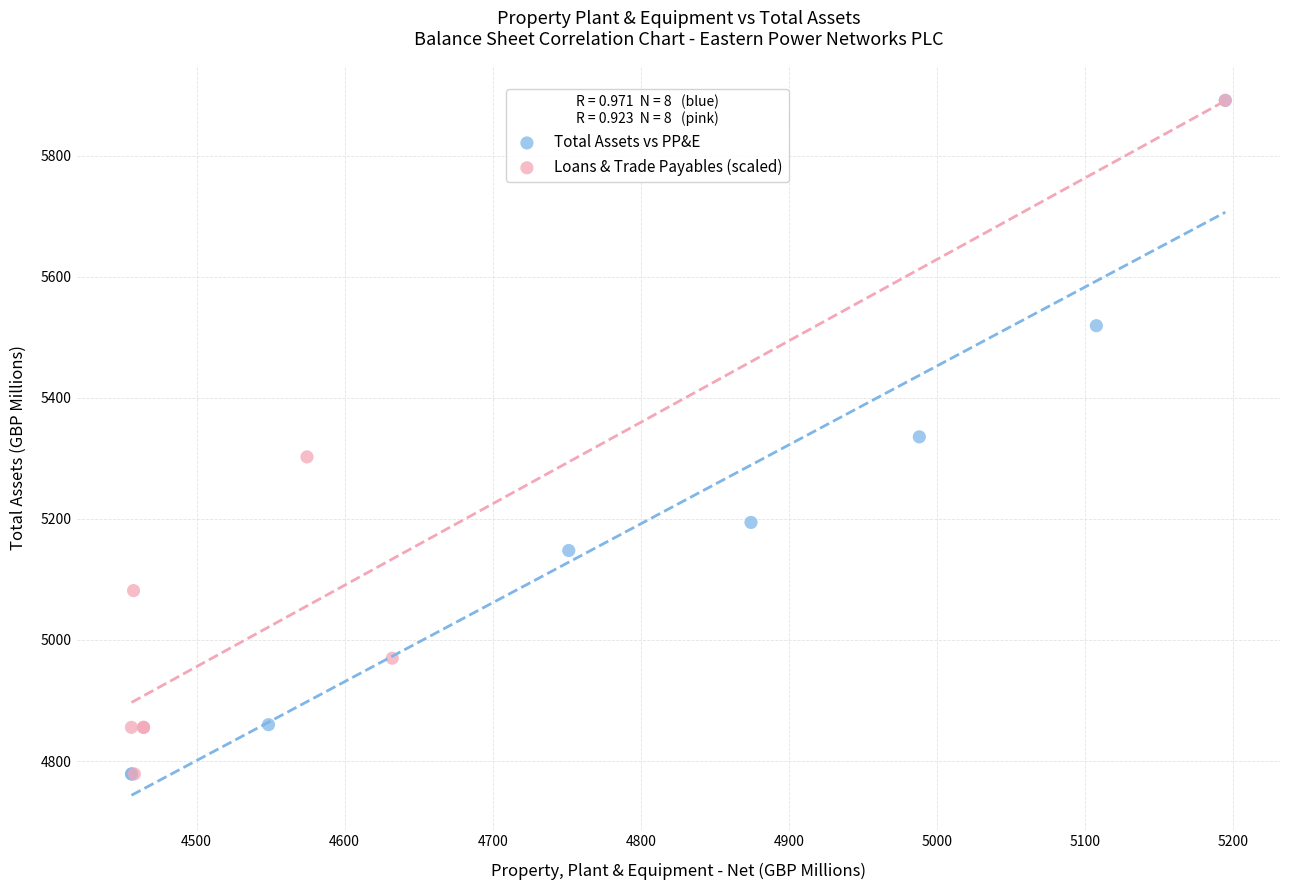

What are all the series names shown in the legend?

Total Assets vs PP&E, Loans & Trade Payables (scaled)